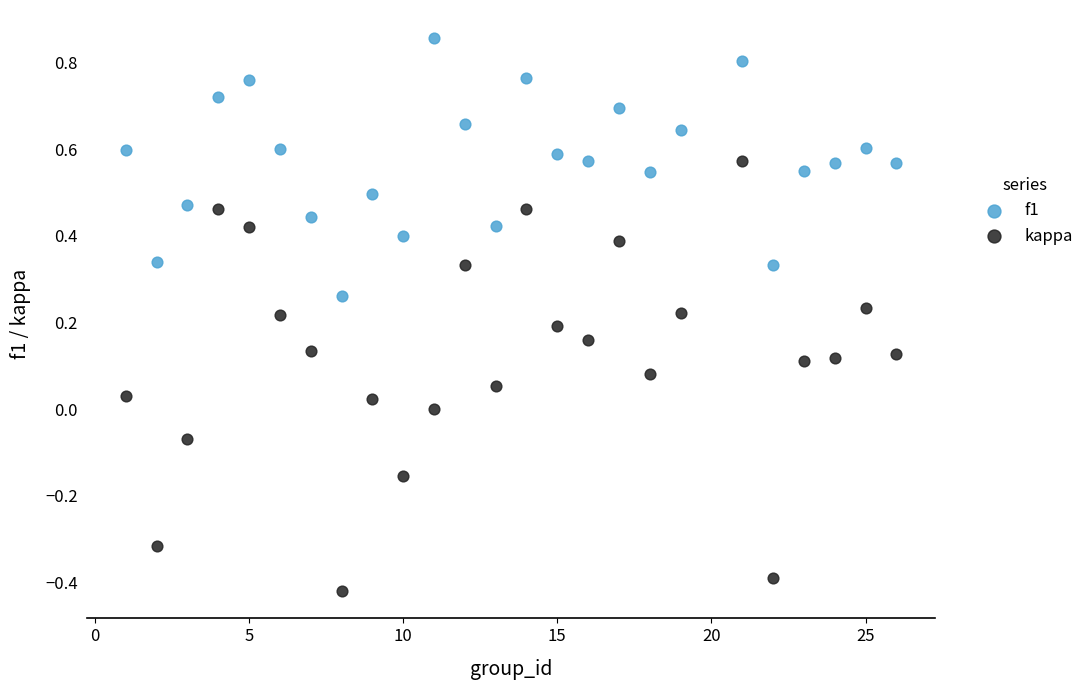

Across all data points, what is the range of Y values (max minus min)?

1.3